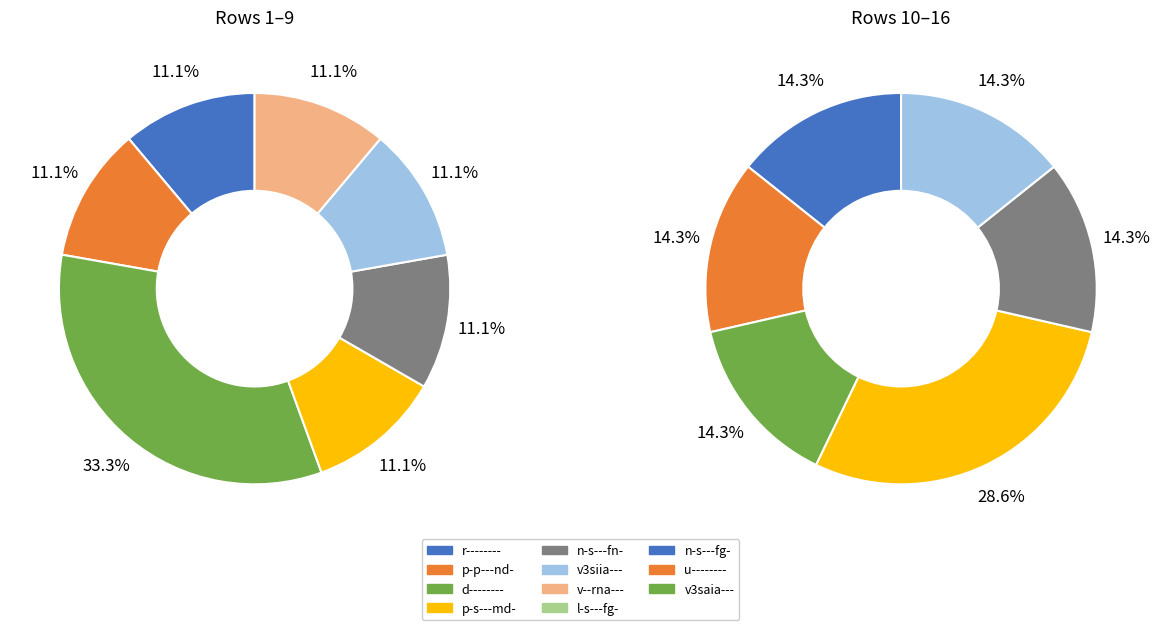

Combined, do n-s---fg- and v--rna--- account for over 50%?

No